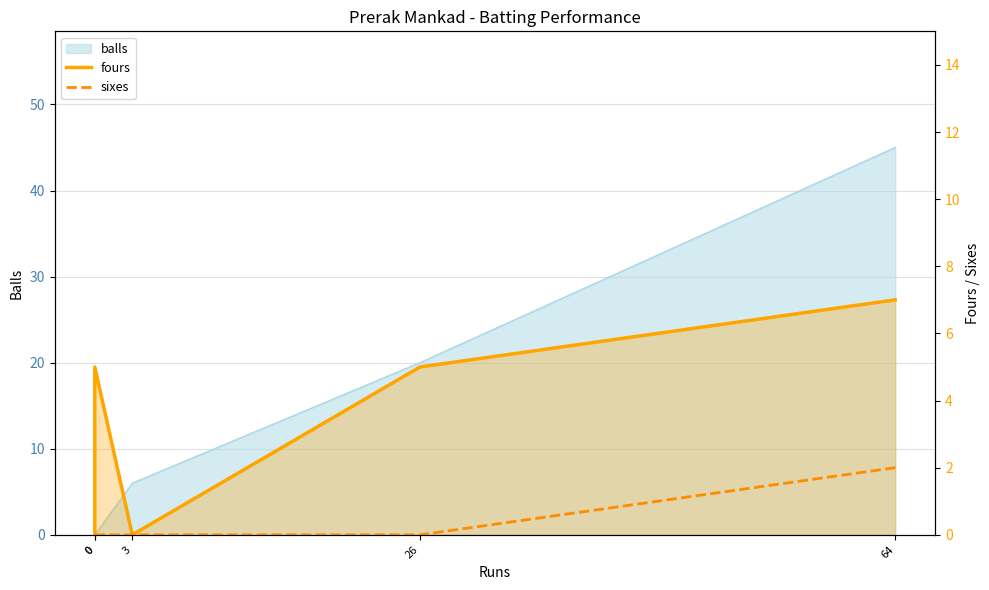

True or false: sixes and fours intersect in this chart.

False